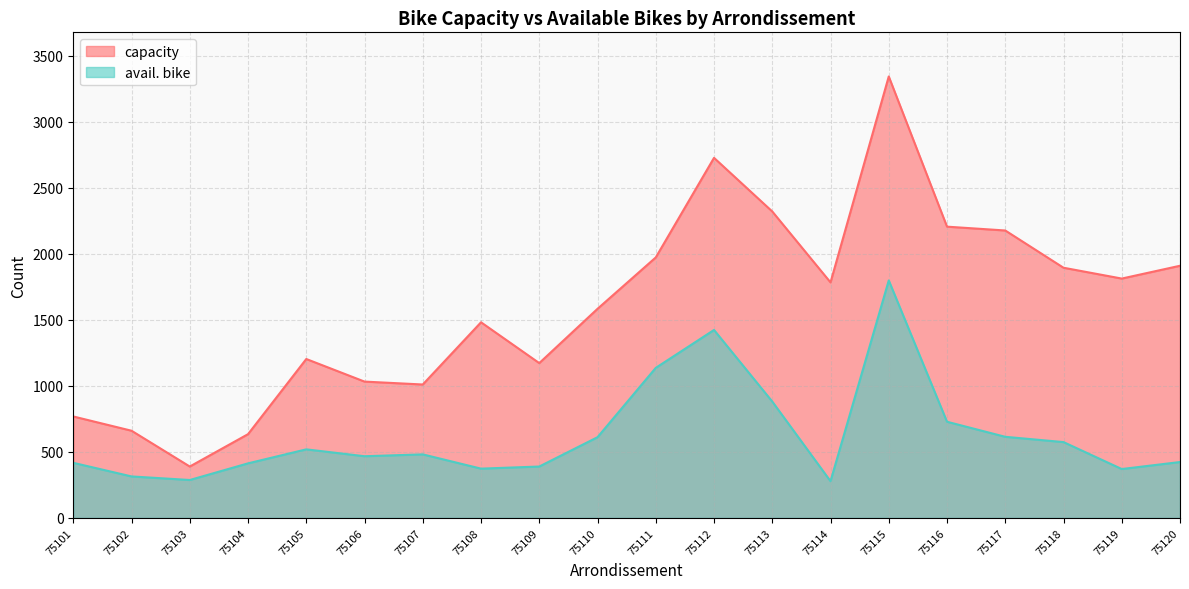

What is the sum of all avail. bike values?

12496